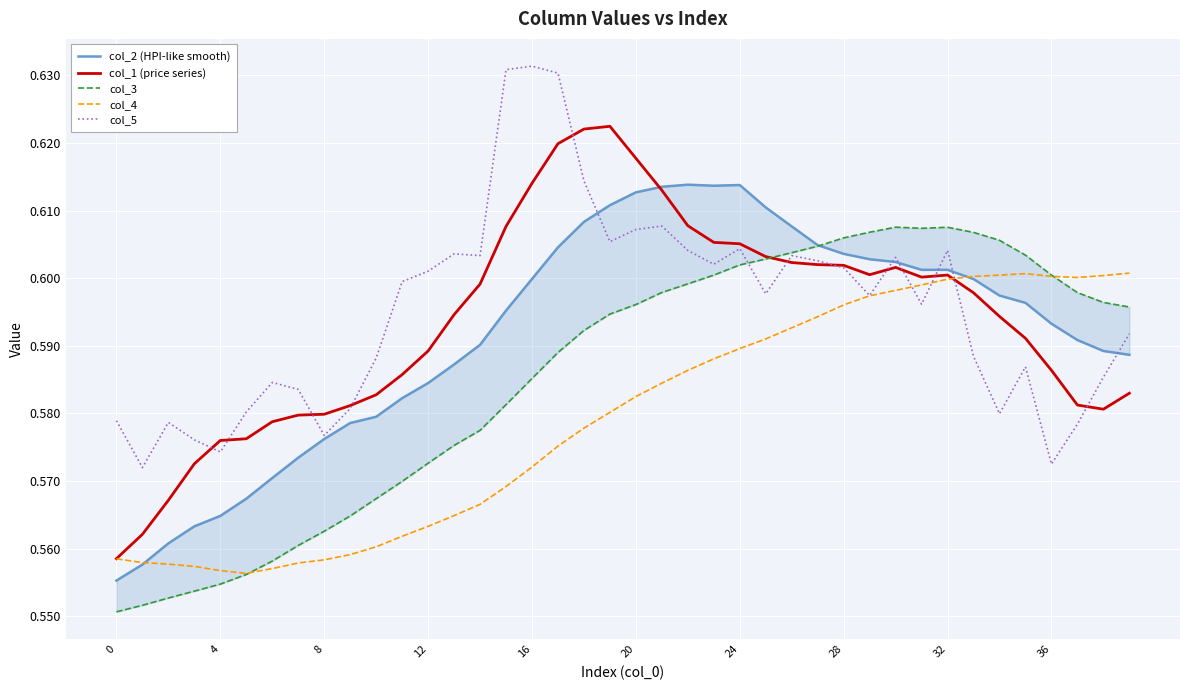

Which series has the largest range (max minus min)?

col_1 (price series)